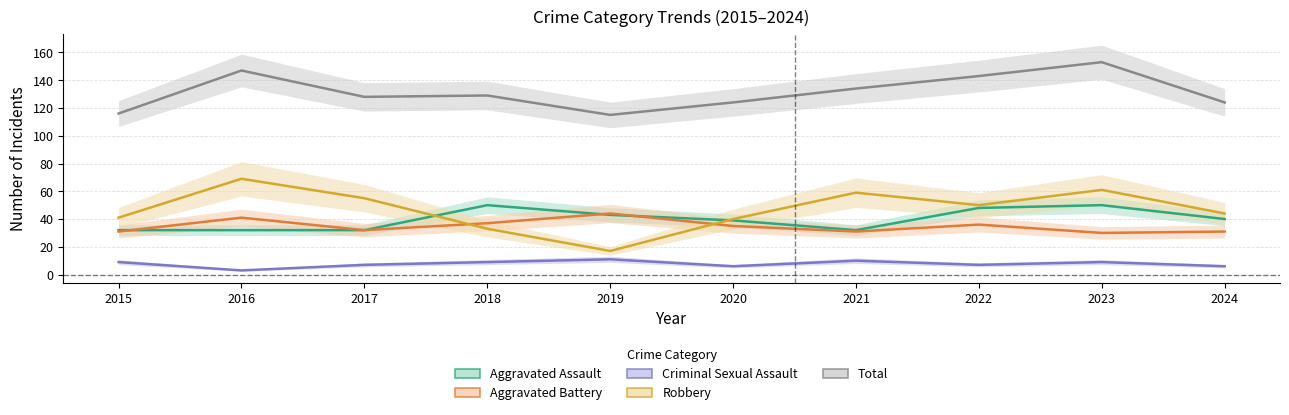

The value of Aggravated Assault at 2017 is 51. True or false?

False